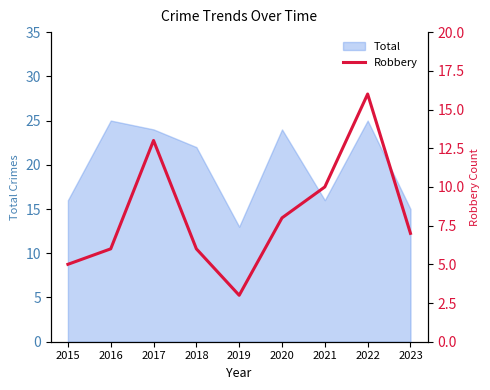

Which category has the lowest value in the Total series?

2019